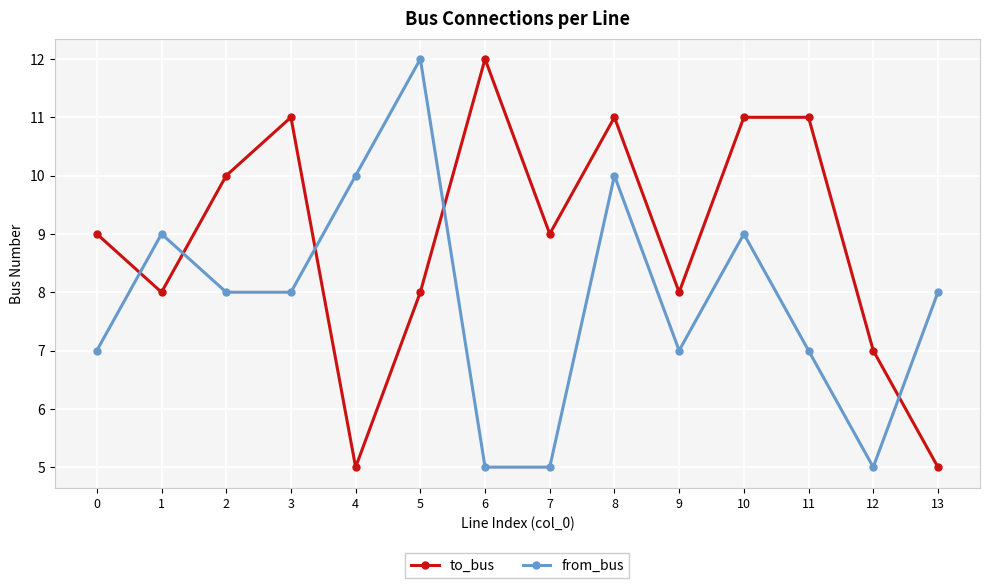

Rank the series at 9 from lowest to highest value.

from_bus, to_bus